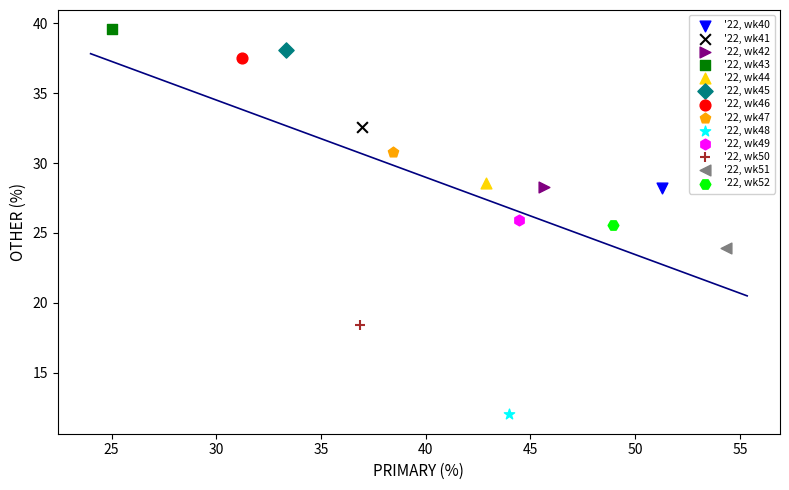

What are all the series names shown in the legend?

'22, wk40, '22, wk41, '22, wk42, '22, wk43, '22, wk44, '22, wk45, '22, wk46, '22, wk47, '22, wk48, '22, wk49, '22, wk50, '22, wk51, '22, wk52